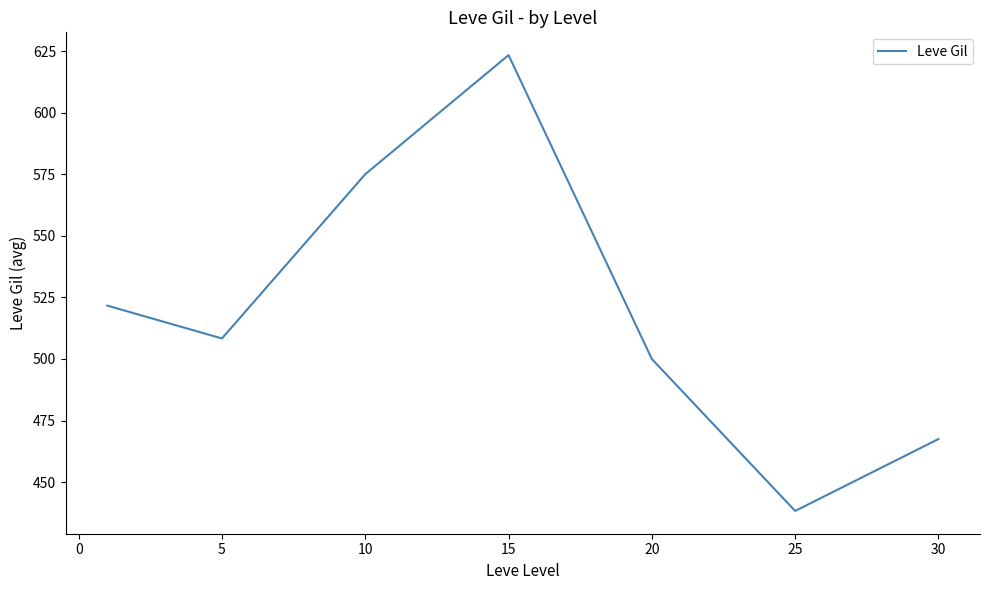

What is the smallest value displayed?

438.3